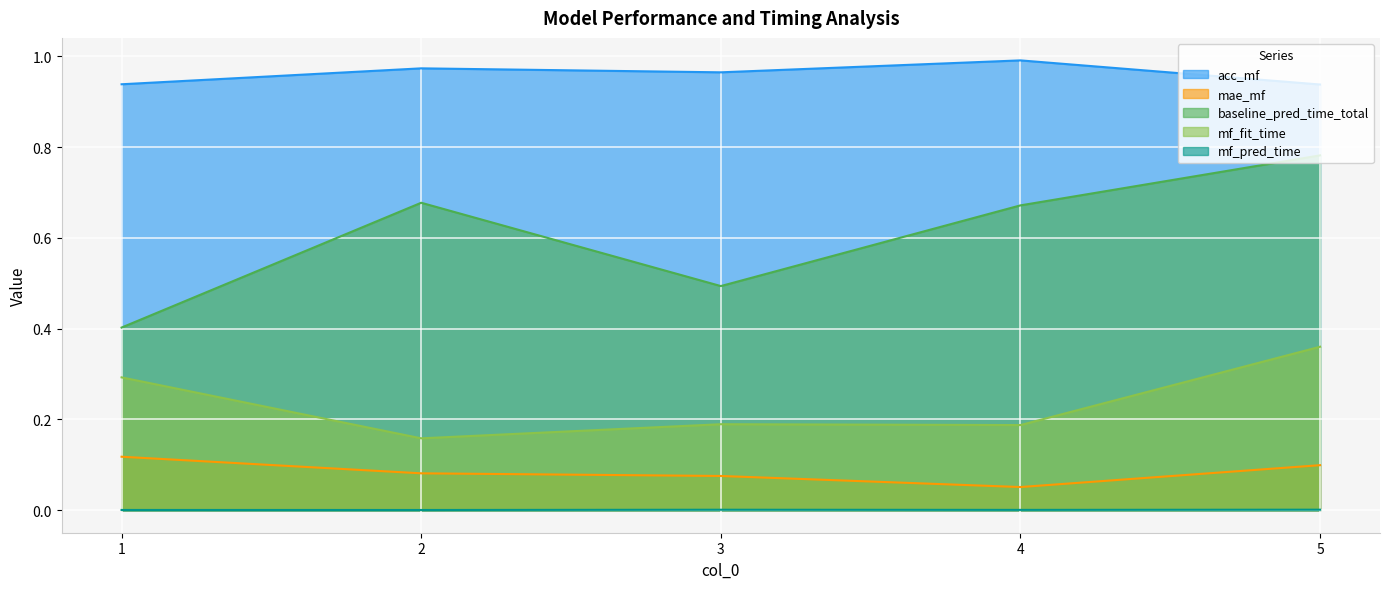

Is it true that mf_pred_time equals 0.0 at 4?

True